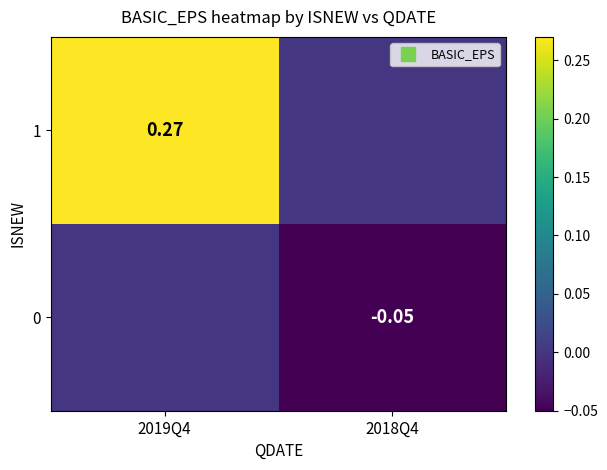

Is the value of 1 at 2018Q4 greater than the value of 0 at 2019Q4?

No